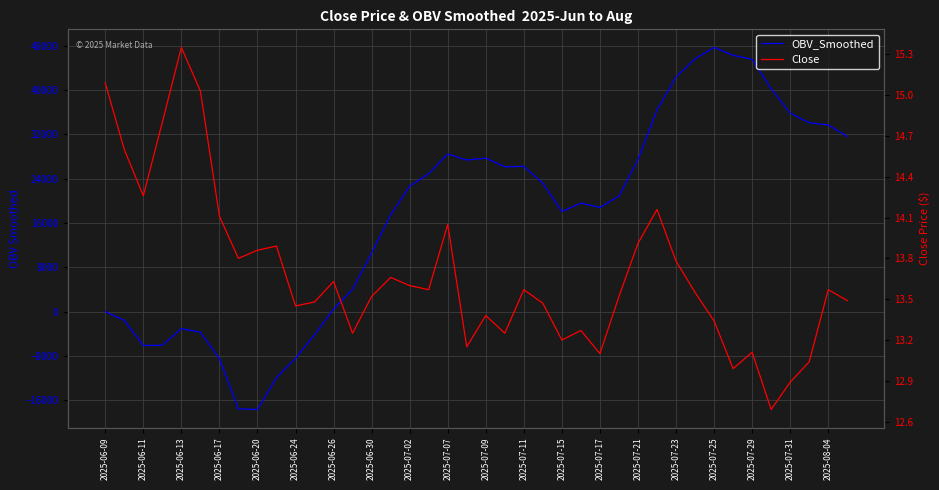

How many positive values does the OBV_Smoothed series have?

28